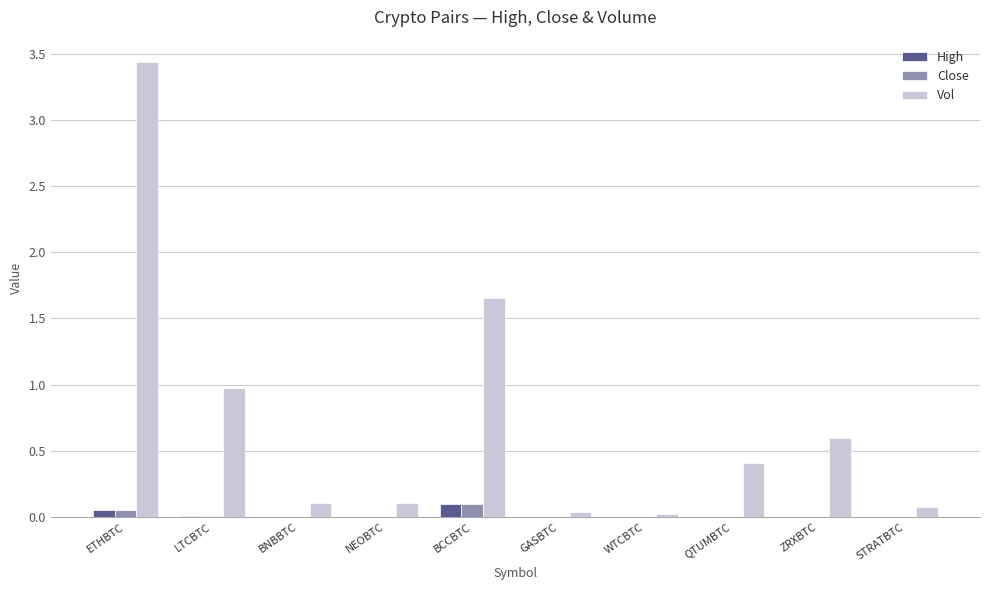

How many distinct data groups are displayed?

3